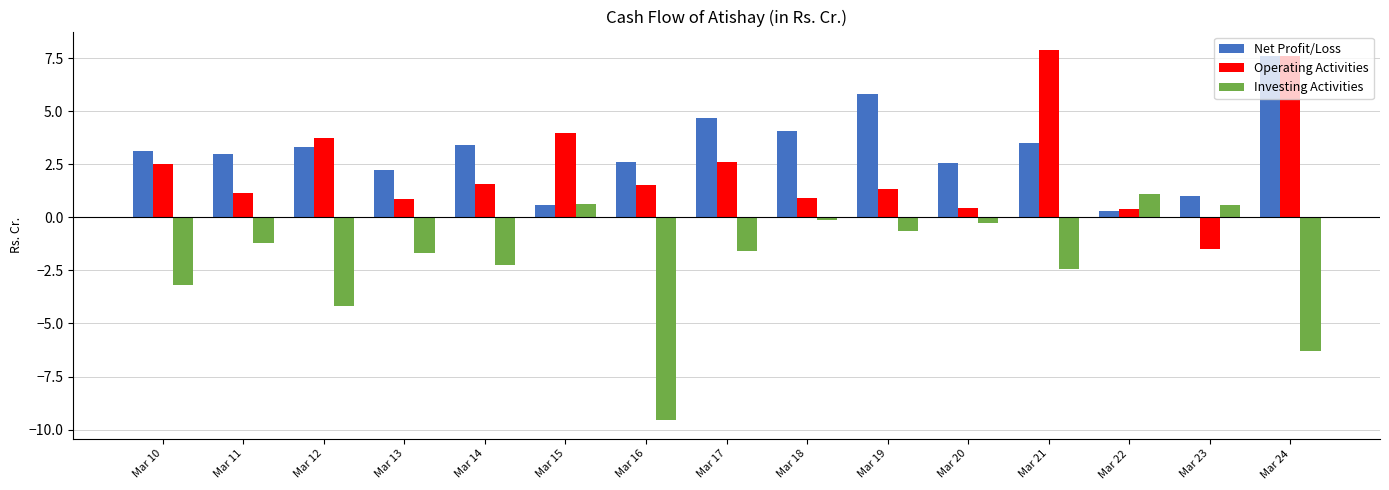

Which category has the highest value in the Investing Activities series?

Mar 22